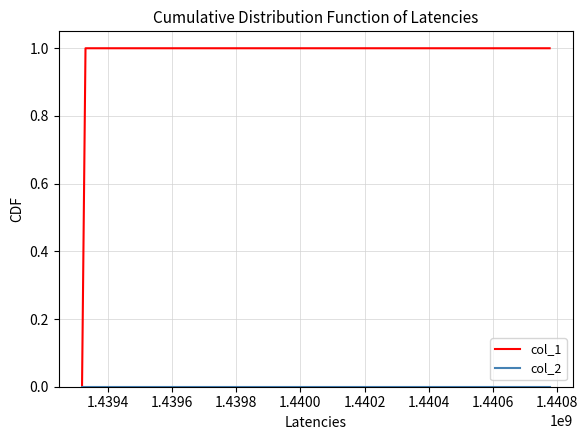

Which series has the largest total across all categories?

col_1